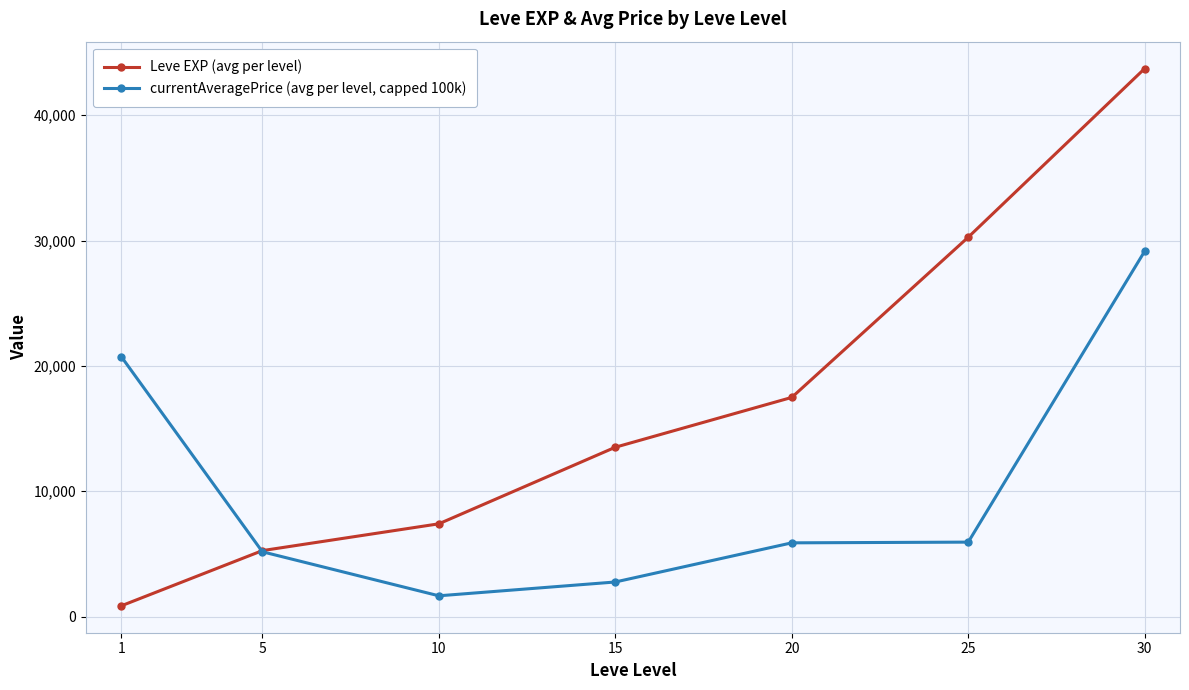

Is it true that Leve EXP (avg per level) equals 43730.0 at 30?

True